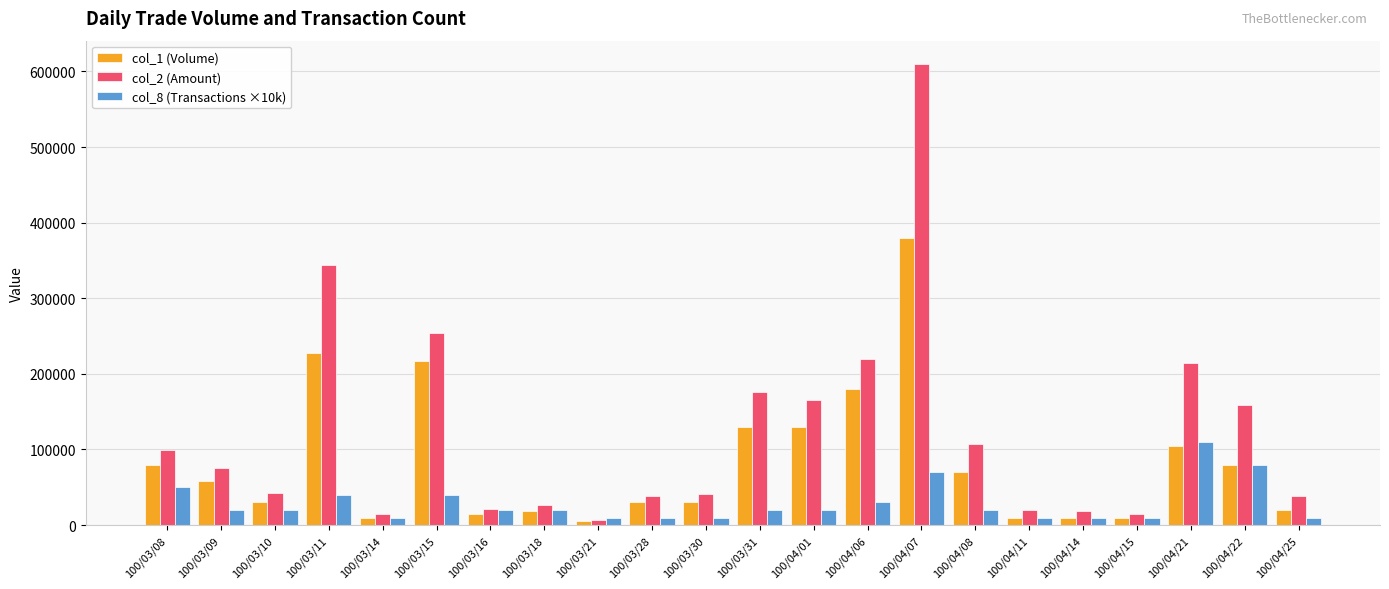

How many col_8 (Transactions ×10k) values are between 10000 and 40000?

18